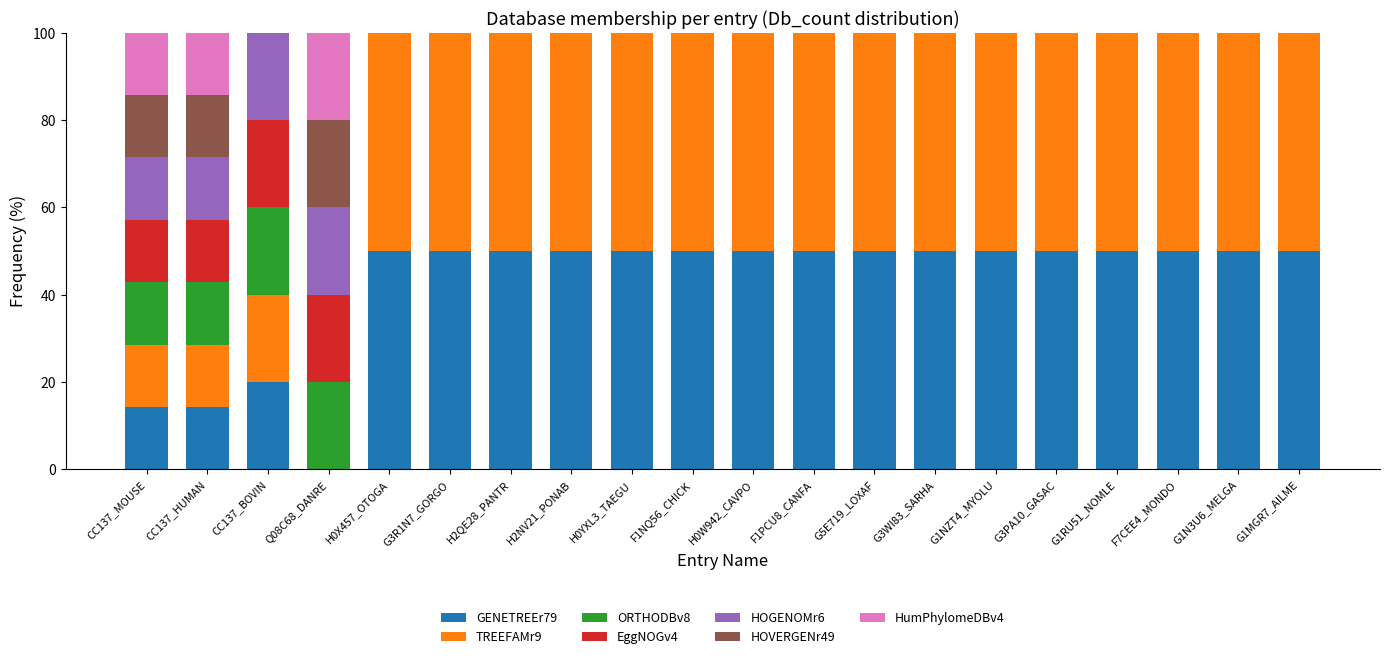

Where is GENETREEr79 nearest to the value 25?

CC137_BOVIN